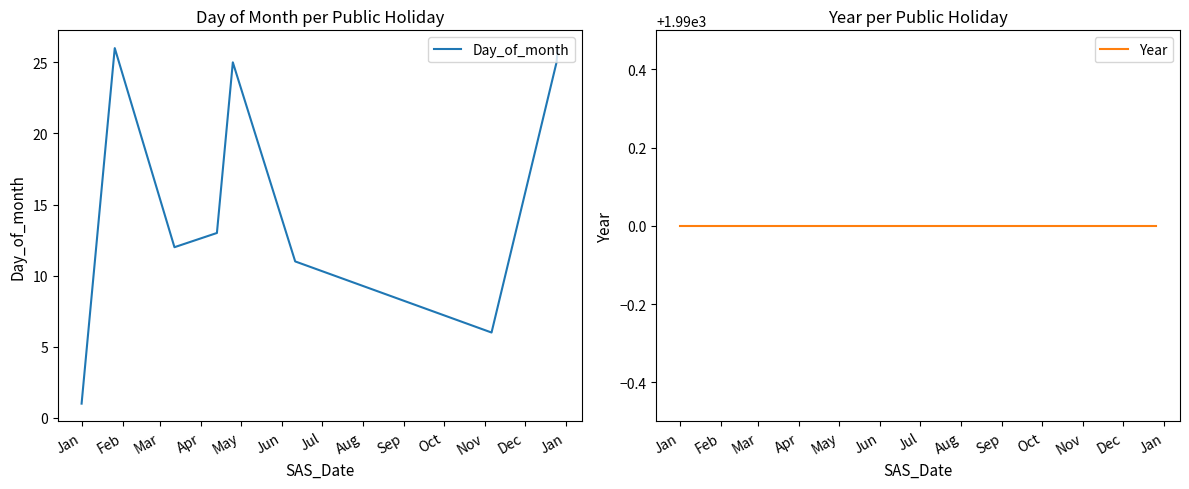

What is the highest value of the Day_of_month series?

26